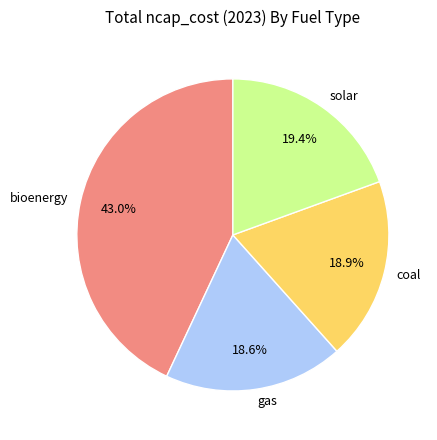

How many slices are in this pie chart?

4